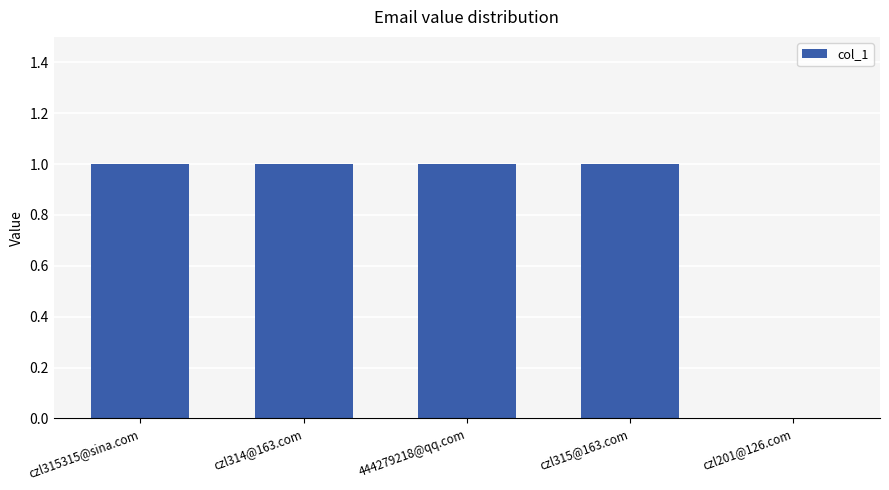

The chart shows a value of 1 at czl315@163.com. True or false?

True